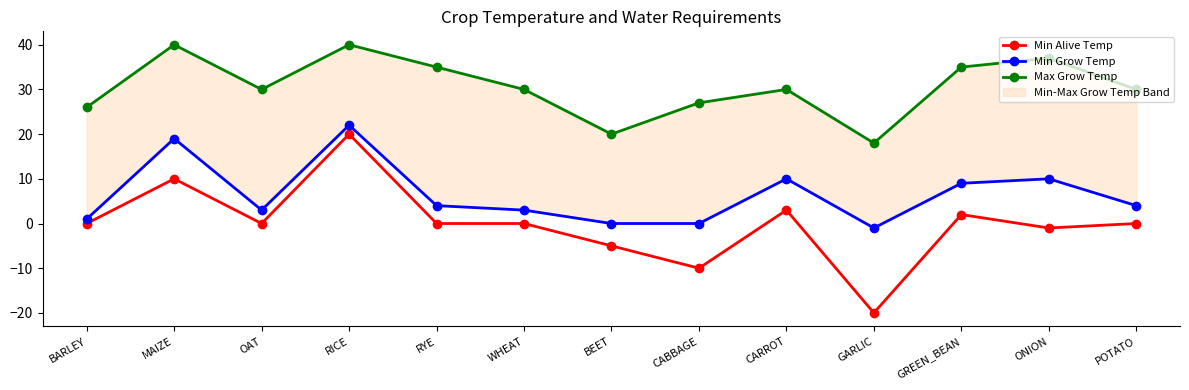

What is the highest value of the Max Grow Temp series?

40